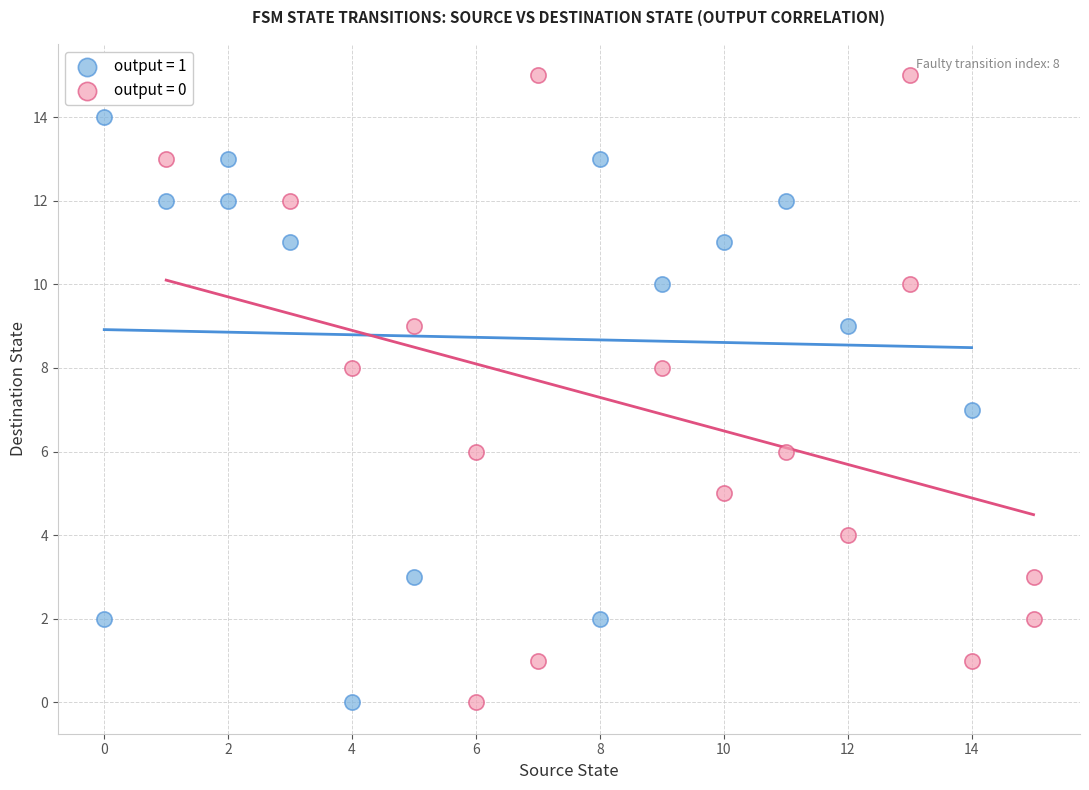

What are all the series names shown in the legend?

output = 1, output = 0